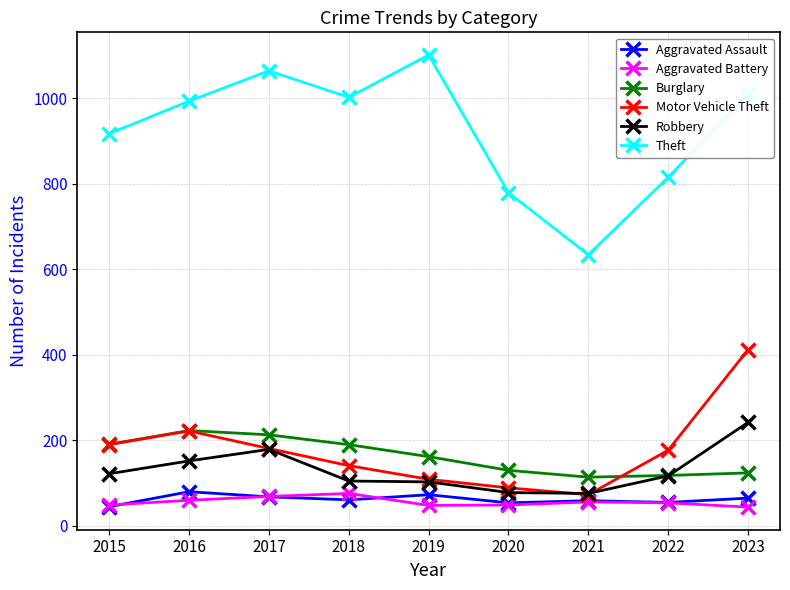

Which series has the largest range (max minus min)?

Theft